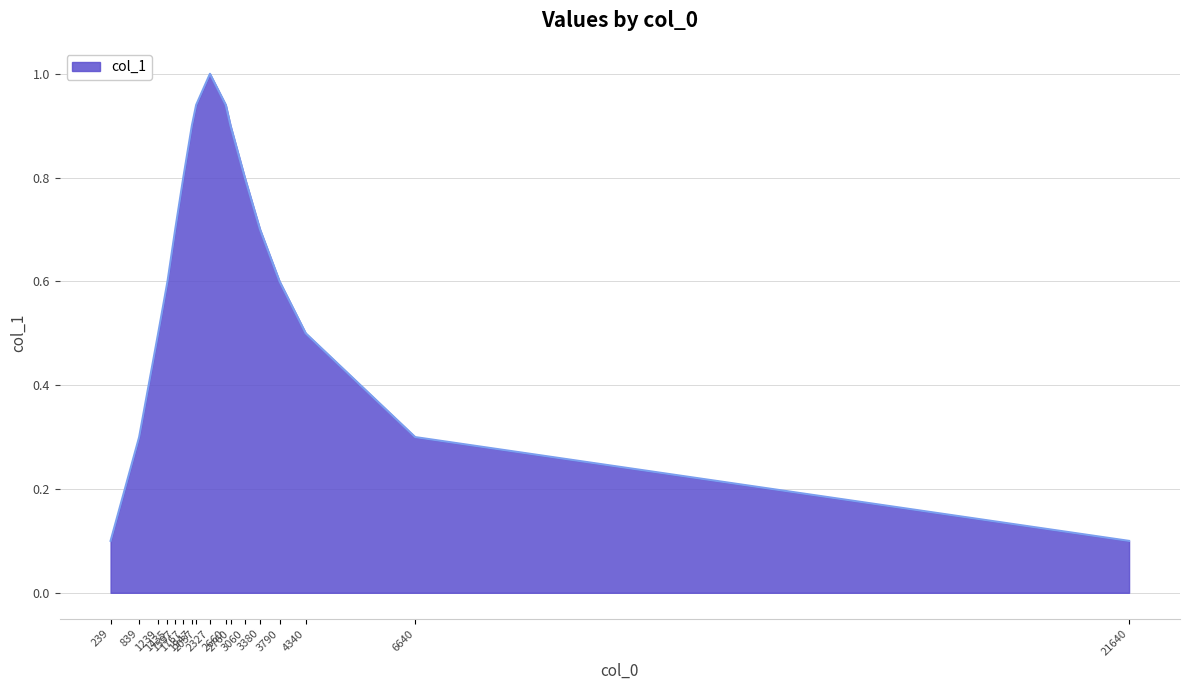

Which label corresponds to the smallest value in the chart?

239